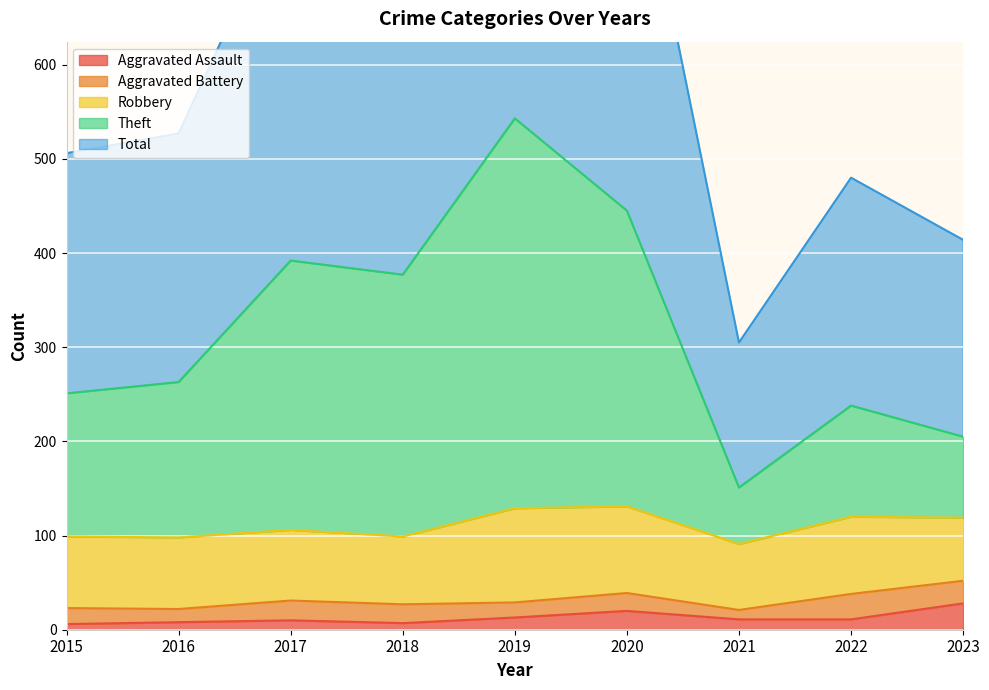

What is the difference between the maximum and second lowest values in the Aggravated Assault series?

21